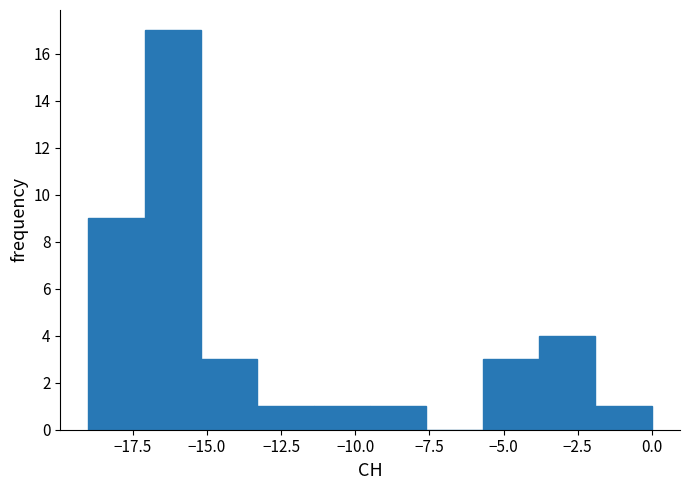

Around what value on the x-axis is the tallest bar? Give the approximate position of its centre, as read against the axis.

-16.0